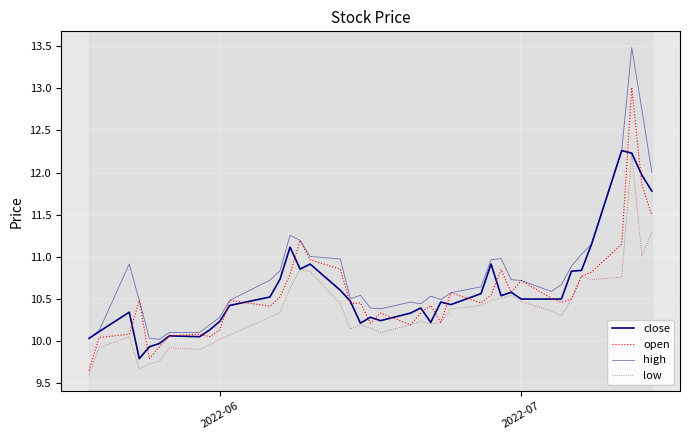

Reading left to right, list all the values displayed in this chart.

close: 10.0	10.1	10.3	9.8	9.9	10.0	10.1	10.0	10.1	10.2	10.4	10.5	10.7	11.1	10.9	10.9	10.6	10.5	10.2	10.3	10.2	10.3	10.4	10.2	10.5	10.4	10.6	10.9	10.5	10.6	10.5	10.5	10.5	10.8	10.8	11.1	12.3	12.2	12.0	11.8
open: 9.6	10.0	10.1	10.5	9.8	9.9	10.1	10.1	10.0	10.1	10.5	10.4	10.5	10.8	11.2	11.0	10.9	10.4	10.5	10.2	10.3	10.2	10.3	10.4	10.2	10.6	10.5	10.5	10.8	10.6	10.7	10.5	10.5	10.5	10.8	10.8	11.1	13.0	11.9	11.5
high: 10.0	10.1	10.9	10.5	10.0	10.0	10.1	10.1	10.2	10.3	10.5	10.7	10.8	11.3	11.2	11.0	11.0	10.5	10.5	10.4	10.4	10.5	10.4	10.5	10.5	10.6	10.6	11.0	11.0	10.7	10.7	10.6	10.7	10.9	11.0	11.1	12.3	13.5	12.8	12.0
low: 9.6	9.9	10.0	9.7	9.7	9.8	9.9	9.9	9.9	10.0	10.1	10.3	10.3	10.6	10.9	10.8	10.4	10.1	10.2	10.1	10.1	10.2	10.2	10.2	10.2	10.4	10.4	10.5	10.5	10.5	10.5	10.4	10.3	10.5	10.8	10.7	10.8	12.2	11.0	11.3